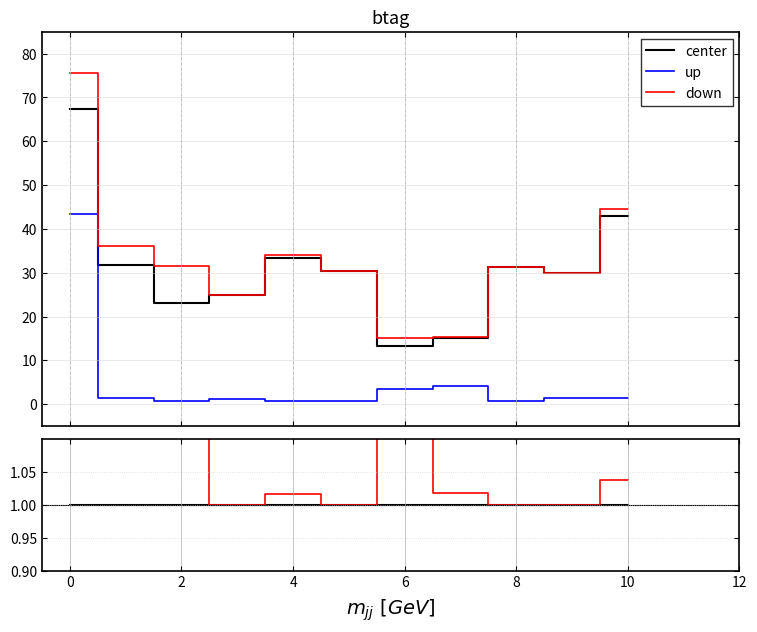

True or false: up and down cross at least once.

False